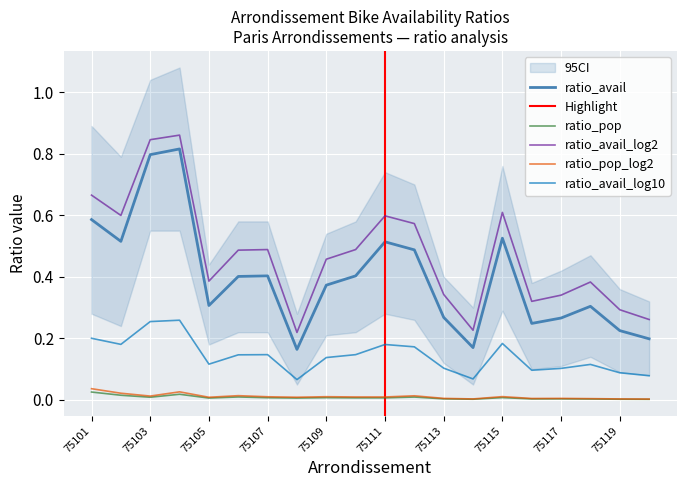

Which series has the largest total across all categories?

ratio_avail_log2